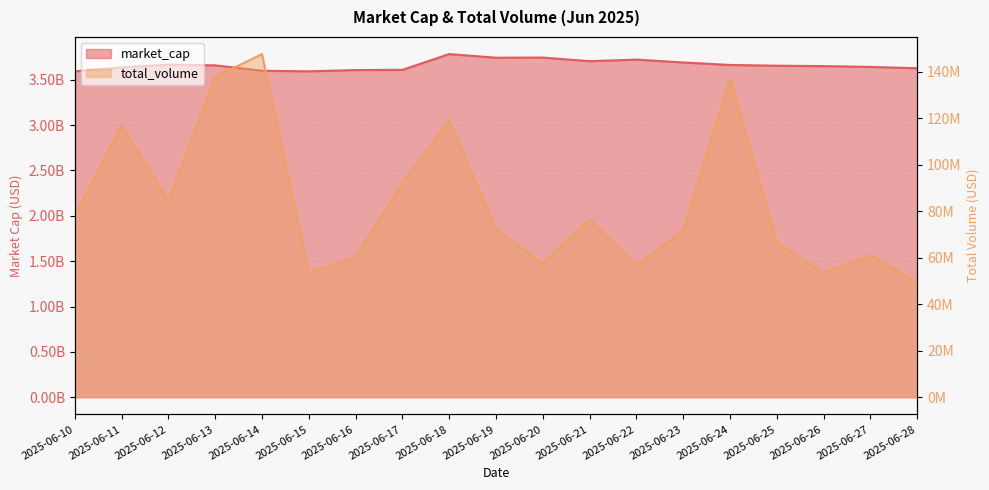

True or false: total_volume and market_cap intersect in this chart.

False